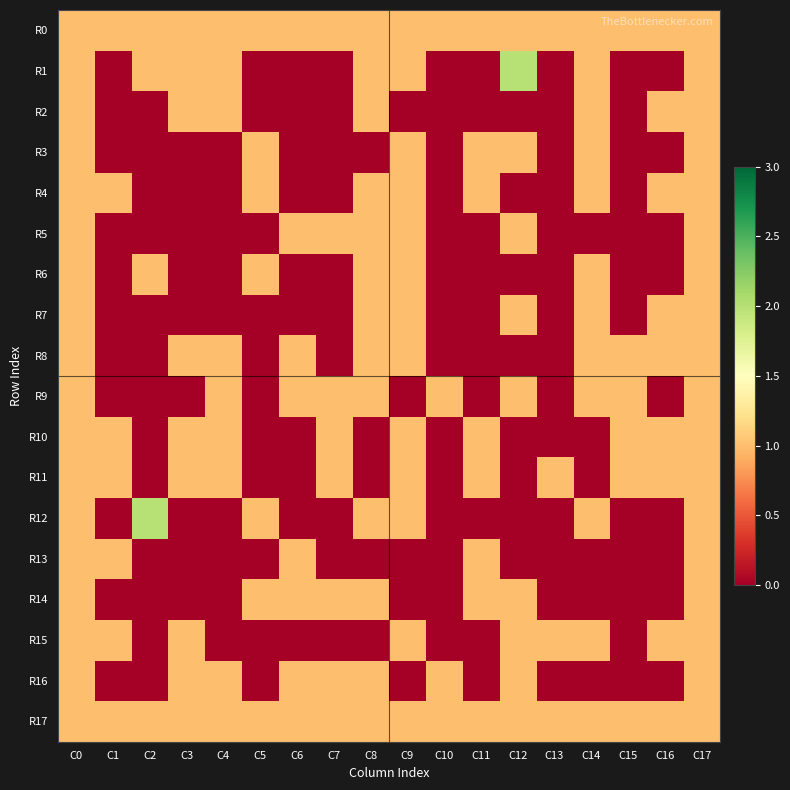

Reading left to right, extract all data points from this chart.

R0: C0=1	C1=1	C2=1	C3=1	C4=1	C5=1	C6=1	C7=1	C8=1	C9=1	C10=1	C11=1	C12=1	C13=1	C14=1	C15=1	C16=1	C17=1
R1: C0=1	C1=0	C2=1	C3=1	C4=1	C5=0	C6=0	C7=0	C8=1	C9=1	C10=0	C11=0	C12=2	C13=0	C14=1	C15=0	C16=0	C17=1
R2: C0=1	C1=0	C2=0	C3=1	C4=1	C5=0	C6=0	C7=0	C8=1	C9=0	C10=0	C11=0	C12=0	C13=0	C14=1	C15=0	C16=1	C17=1
R3: C0=1	C1=0	C2=0	C3=0	C4=0	C5=1	C6=0	C7=0	C8=0	C9=1	C10=0	C11=1	C12=1	C13=0	C14=1	C15=0	C16=0	C17=1
R4: C0=1	C1=1	C2=0	C3=0	C4=0	C5=1	C6=0	C7=0	C8=1	C9=1	C10=0	C11=1	C12=0	C13=0	C14=1	C15=0	C16=1	C17=1
R5: C0=1	C1=0	C2=0	C3=0	C4=0	C5=0	C6=1	C7=1	C8=1	C9=1	C10=0	C11=0	C12=1	C13=0	C14=0	C15=0	C16=0	C17=1
R6: C0=1	C1=0	C2=1	C3=0	C4=0	C5=1	C6=0	C7=0	C8=1	C9=1	C10=0	C11=0	C12=0	C13=0	C14=1	C15=0	C16=0	C17=1
R7: C0=1	C1=0	C2=0	C3=0	C4=0	C5=0	C6=0	C7=0	C8=1	C9=1	C10=0	C11=0	C12=1	C13=0	C14=1	C15=0	C16=1	C17=1
R8: C0=1	C1=0	C2=0	C3=1	C4=1	C5=0	C6=1	C7=0	C8=1	C9=1	C10=0	C11=0	C12=0	C13=0	C14=1	C15=1	C16=1	C17=1
R9: C0=1	C1=0	C2=0	C3=0	C4=1	C5=0	C6=1	C7=1	C8=1	C9=0	C10=1	C11=0	C12=1	C13=0	C14=1	C15=1	C16=0	C17=1
R10: C0=1	C1=1	C2=0	C3=1	C4=1	C5=0	C6=0	C7=1	C8=0	C9=1	C10=0	C11=1	C12=0	C13=0	C14=0	C15=1	C16=1	C17=1
R11: C0=1	C1=1	C2=0	C3=1	C4=1	C5=0	C6=0	C7=1	C8=0	C9=1	C10=0	C11=1	C12=0	C13=1	C14=0	C15=1	C16=1	C17=1
R12: C0=1	C1=0	C2=2	C3=0	C4=0	C5=1	C6=0	C7=0	C8=1	C9=1	C10=0	C11=0	C12=0	C13=0	C14=1	C15=0	C16=0	C17=1
R13: C0=1	C1=1	C2=0	C3=0	C4=0	C5=0	C6=1	C7=0	C8=0	C9=0	C10=0	C11=1	C12=0	C13=0	C14=0	C15=0	C16=0	C17=1
R14: C0=1	C1=0	C2=0	C3=0	C4=0	C5=1	C6=1	C7=1	C8=1	C9=0	C10=0	C11=1	C12=1	C13=0	C14=0	C15=0	C16=0	C17=1
R15: C0=1	C1=1	C2=0	C3=1	C4=0	C5=0	C6=0	C7=0	C8=0	C9=1	C10=0	C11=0	C12=1	C13=1	C14=1	C15=0	C16=1	C17=1
R16: C0=1	C1=0	C2=0	C3=1	C4=1	C5=0	C6=1	C7=1	C8=1	C9=0	C10=1	C11=0	C12=1	C13=0	C14=0	C15=0	C16=0	C17=1
R17: C0=1	C1=1	C2=1	C3=1	C4=1	C5=1	C6=1	C7=1	C8=1	C9=1	C10=1	C11=1	C12=1	C13=1	C14=1	C15=1	C16=1	C17=1